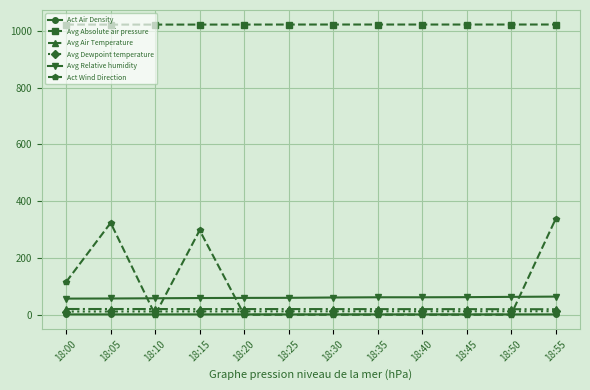

Between 18:10 and 18:15, which series saw the biggest shift?

Act Wind Direction